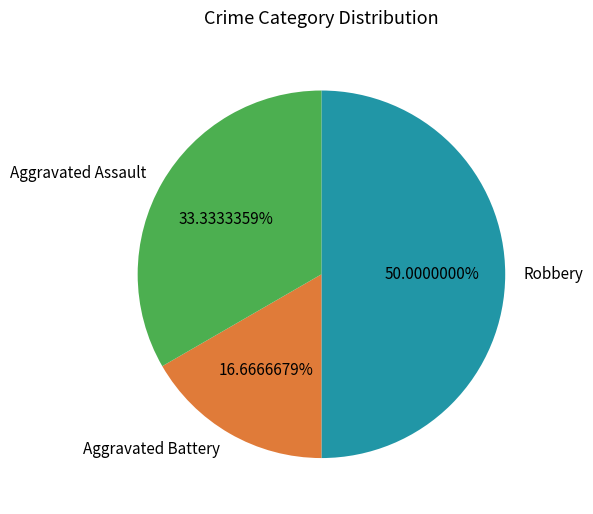

To the nearest percent, what is the difference between the Robbery and Aggravated Battery slice percentages?

33%